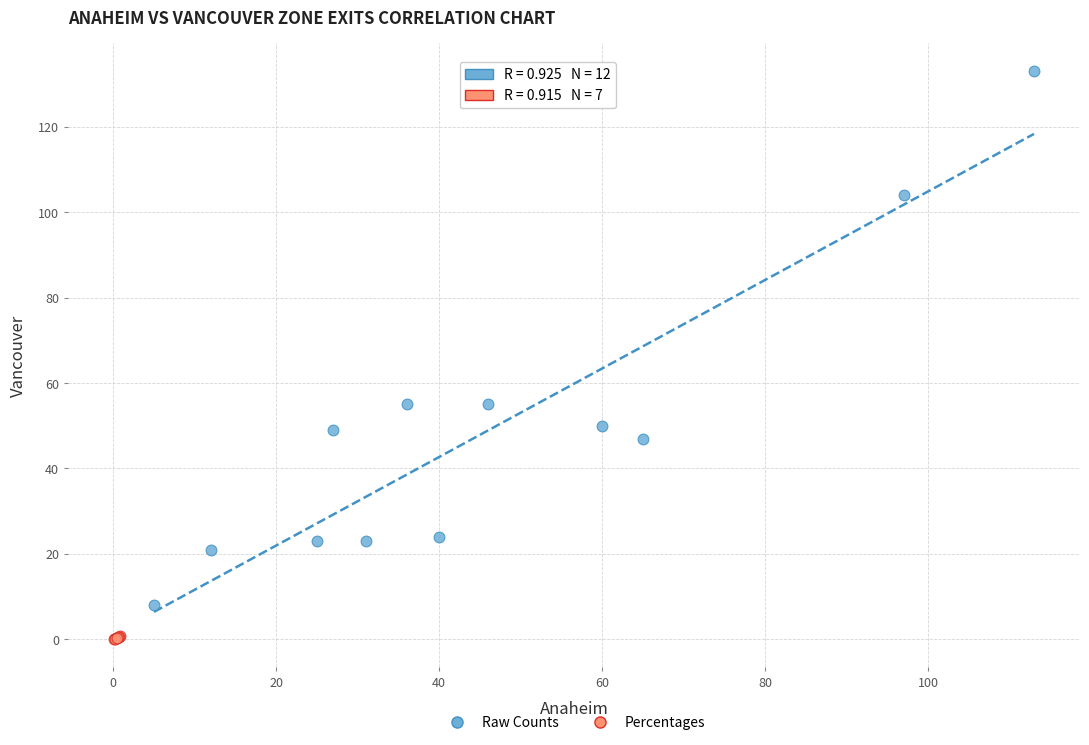

Which series has the widest spread of Y values?

Raw Counts